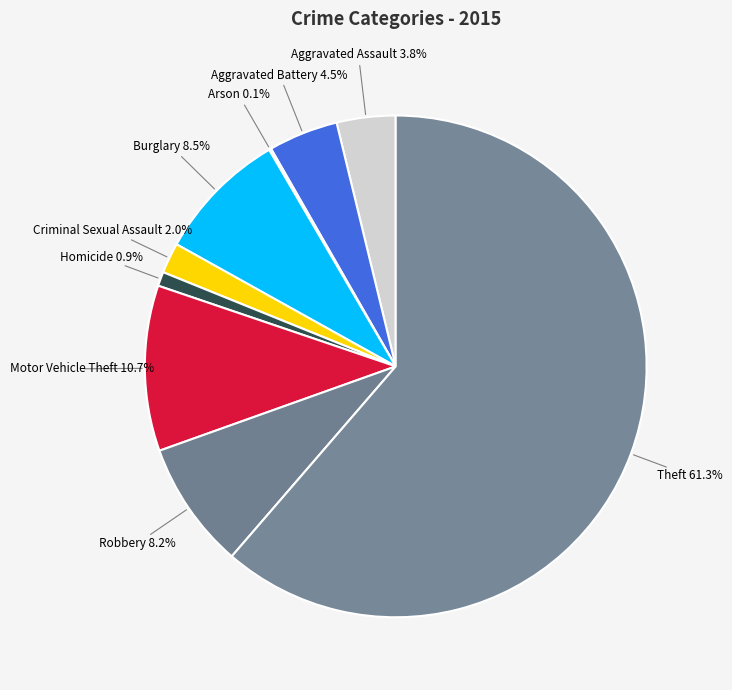

To the nearest percent, what is the average slice percentage?

11%